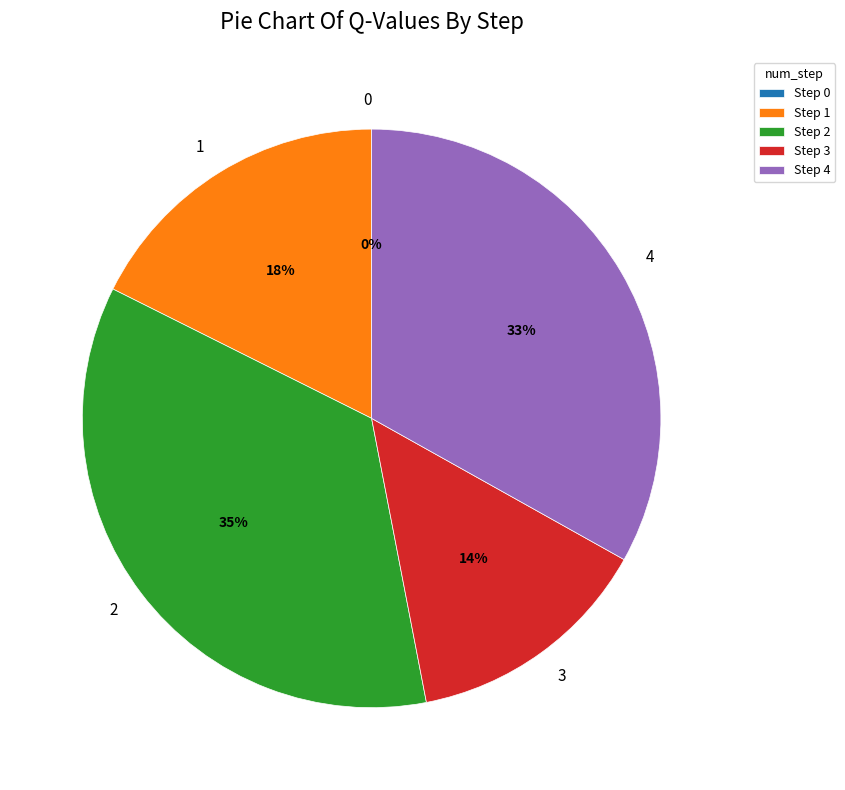

Is it true that 4 is 27% of the pie?

False